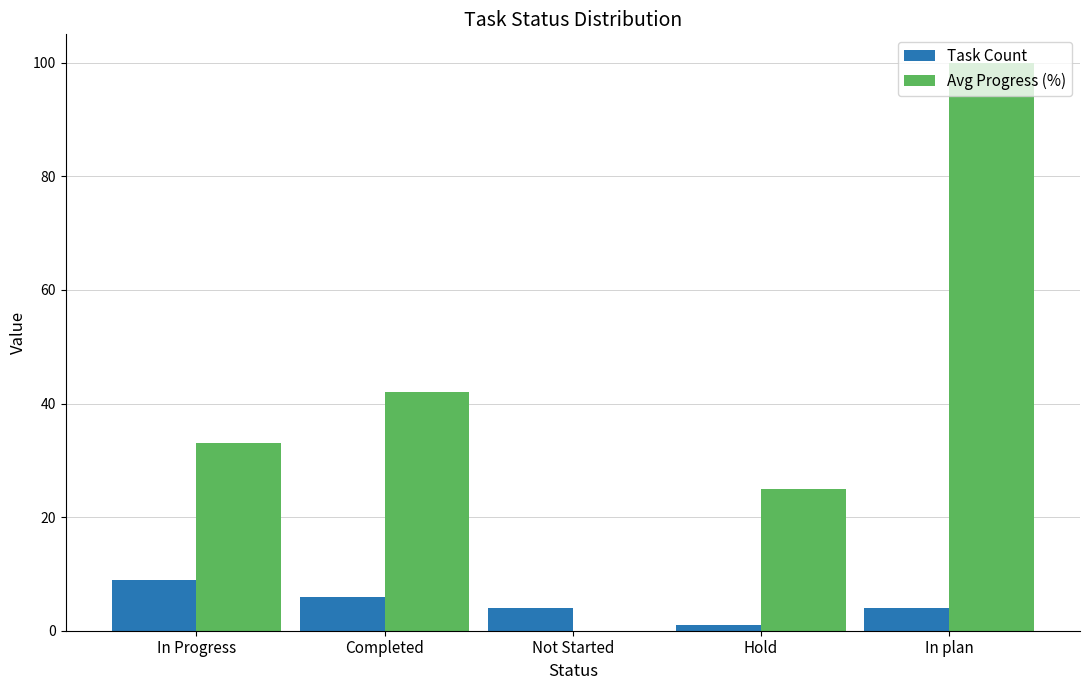

Where is Avg Progress (%) nearest to the value 50?

Completed